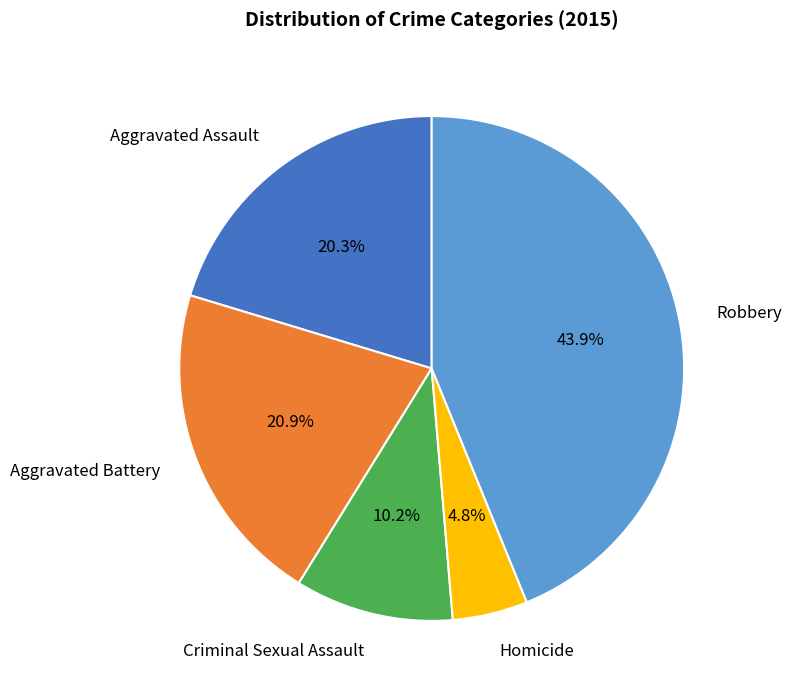

Is there any slice that represents more than half of the pie?

No